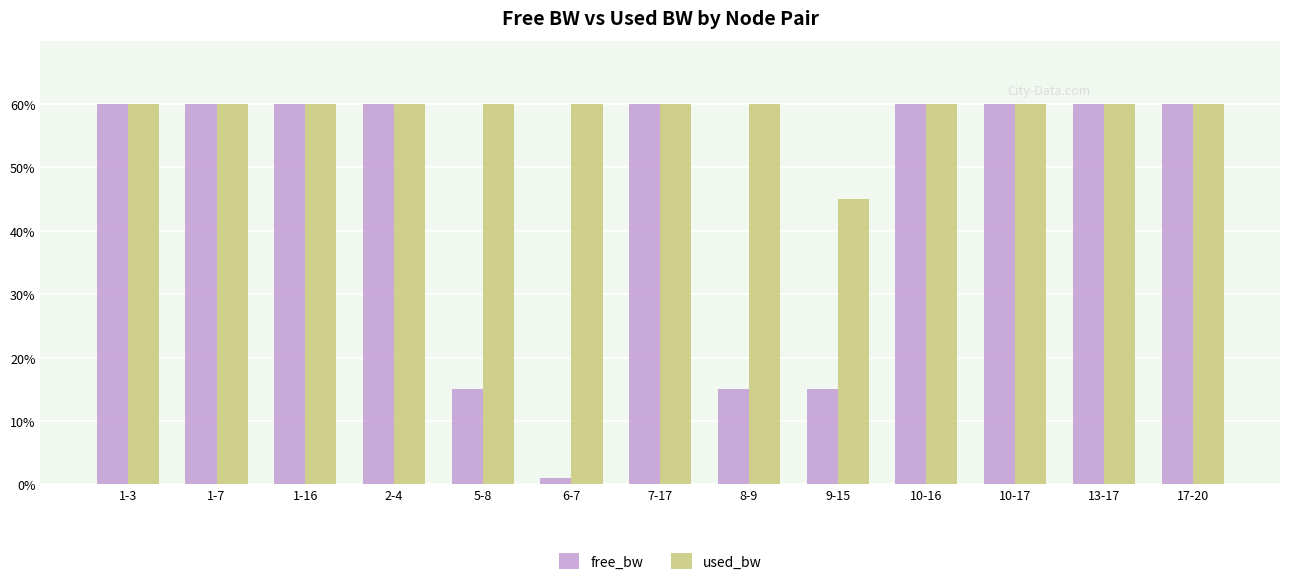

Rank the series by their average value, from highest to lowest.

used_bw, free_bw